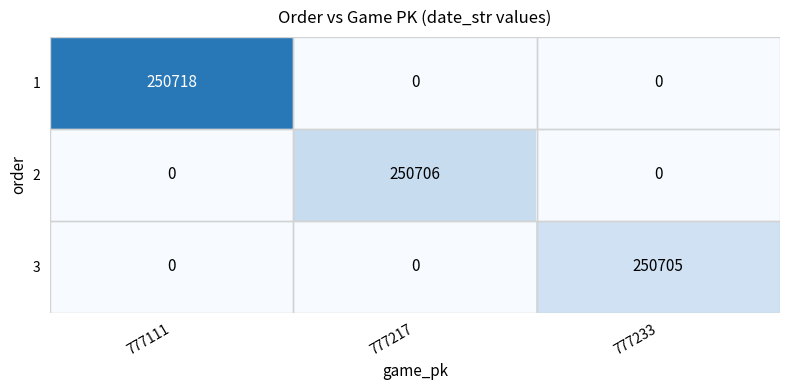

The value of 1 at 777217 is 78184. True or false?

False